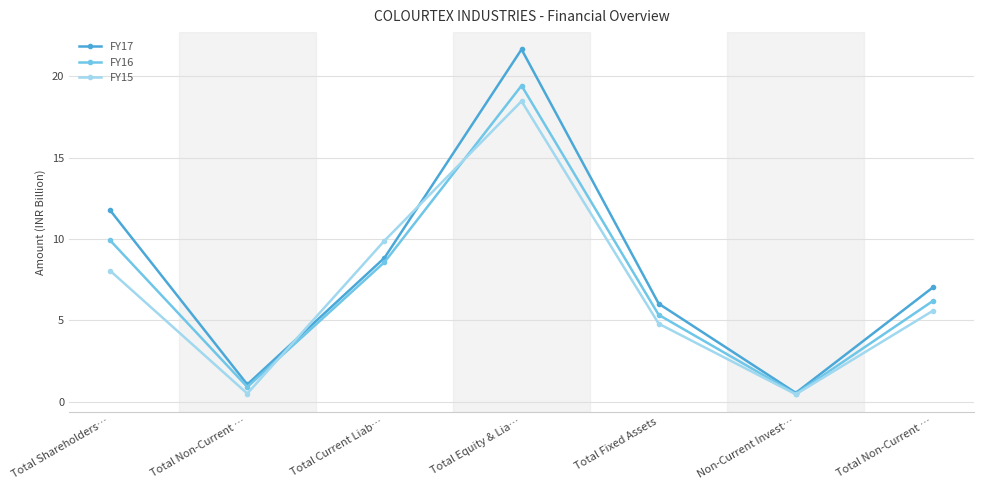

Reading left to right, list all the values displayed in this chart.

FY17: 11.8	1.1	8.8	21.7	6.0	0.5	7.0
FY16: 9.9	0.9	8.6	19.4	5.3	0.5	6.2
FY15: 8.1	0.5	9.9	18.5	4.8	0.5	5.6